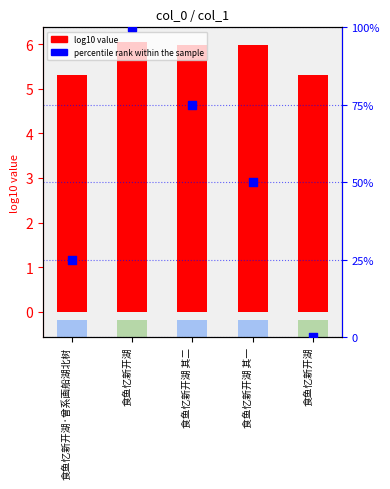

Which series contains the highest Y value?

percentile rank within the sample